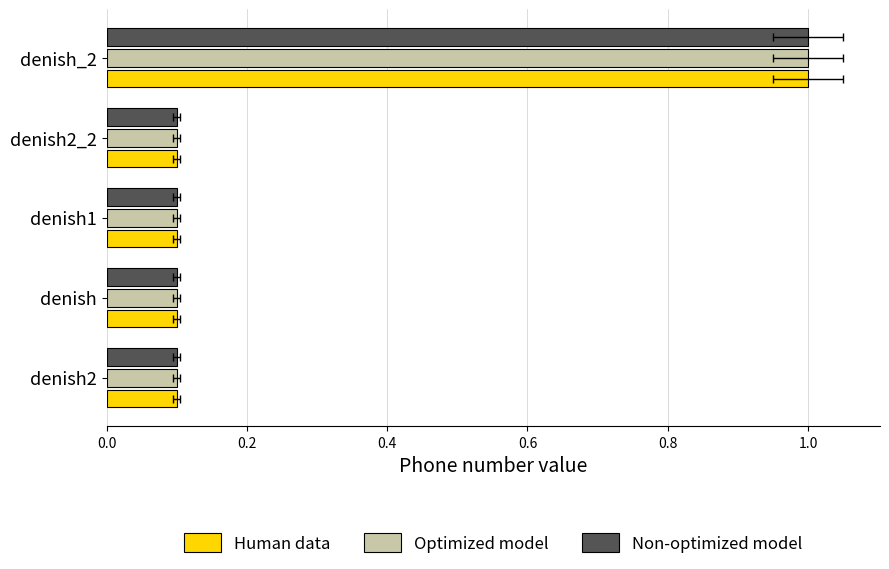

Is the value of Human data at denish_2 greater than the value of Non-optimized model at denish?

Yes